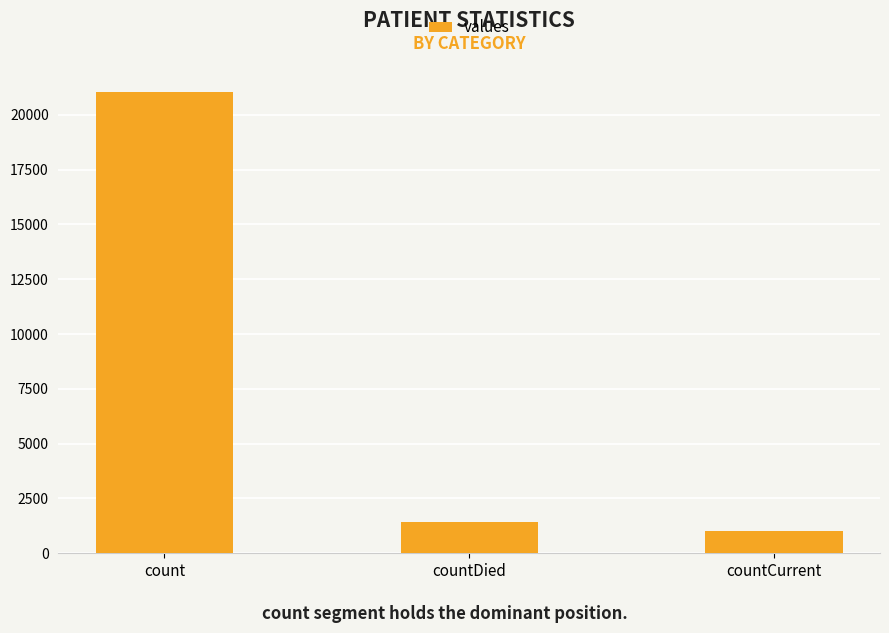

Are the bars grouped side by side (vs. stacked)?

No